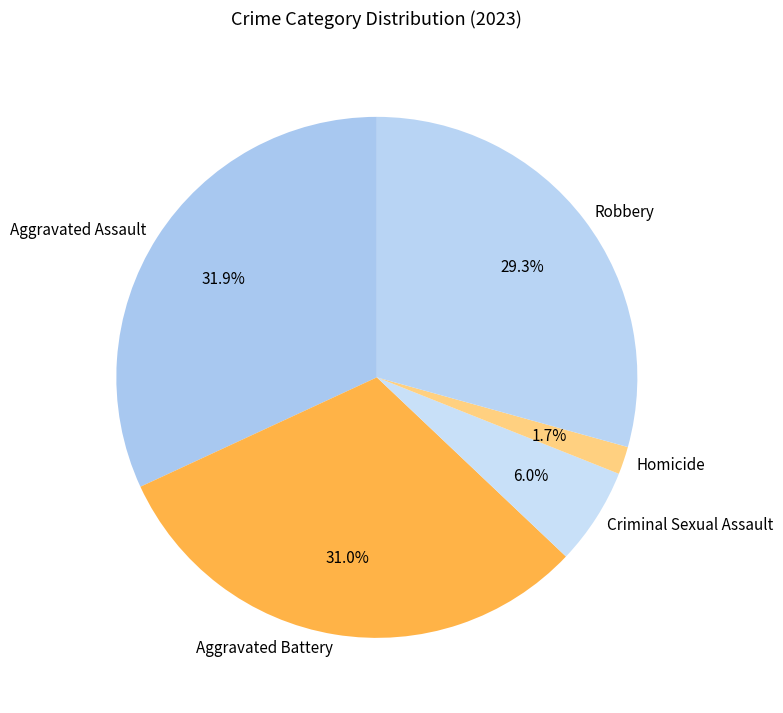

Which category has the smallest portion of the pie?

Homicide